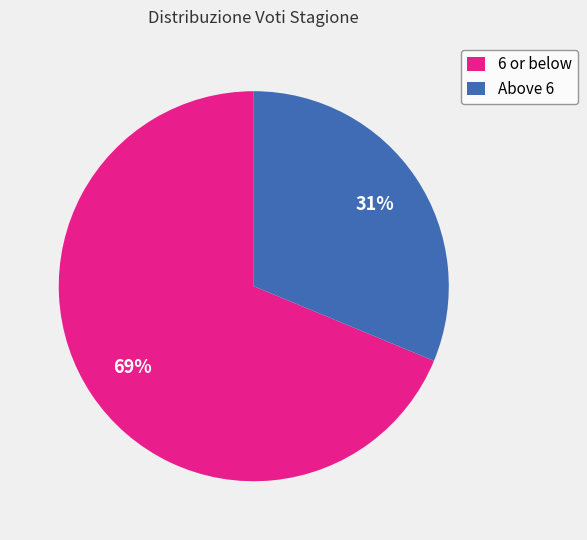

What is the ratio of the value at 6 or below to the value at Above 6?

2.2